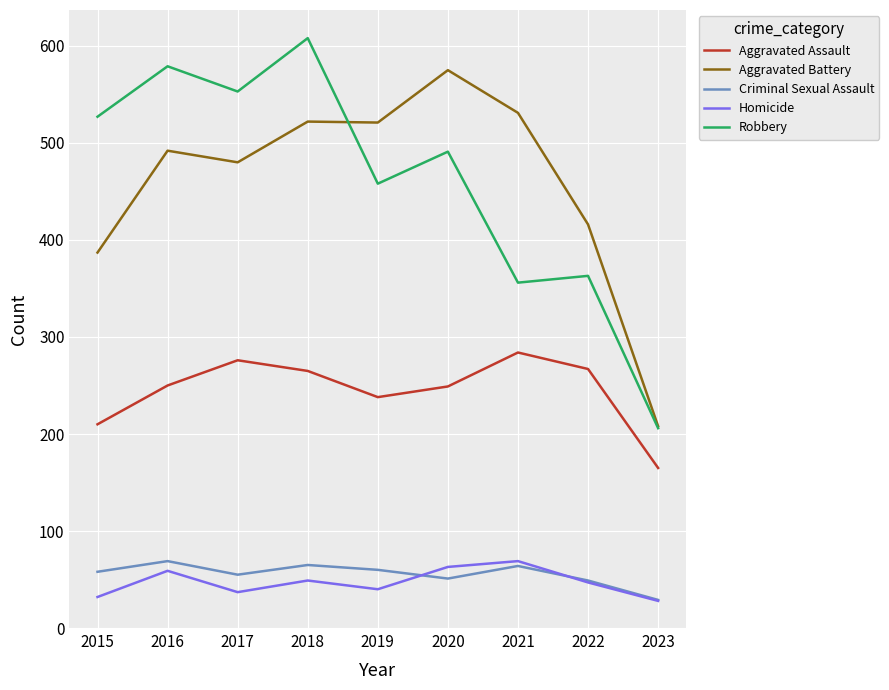

What is the total value across all series at 2018?

1509